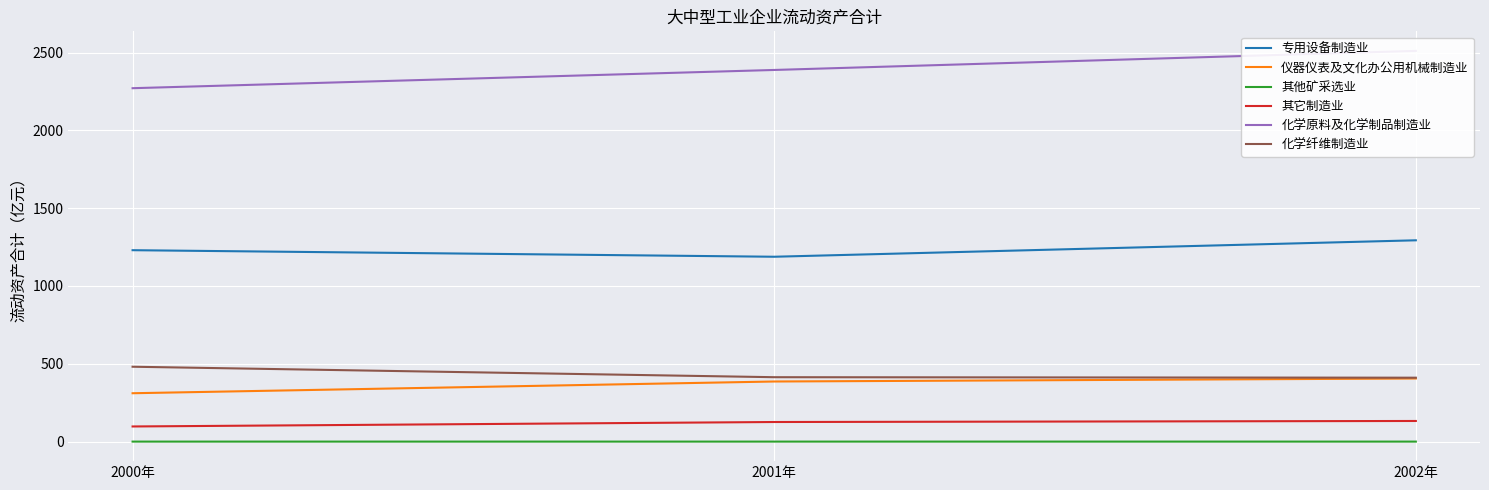

What is the average value of the 化学纤维制造业 series?

435.3